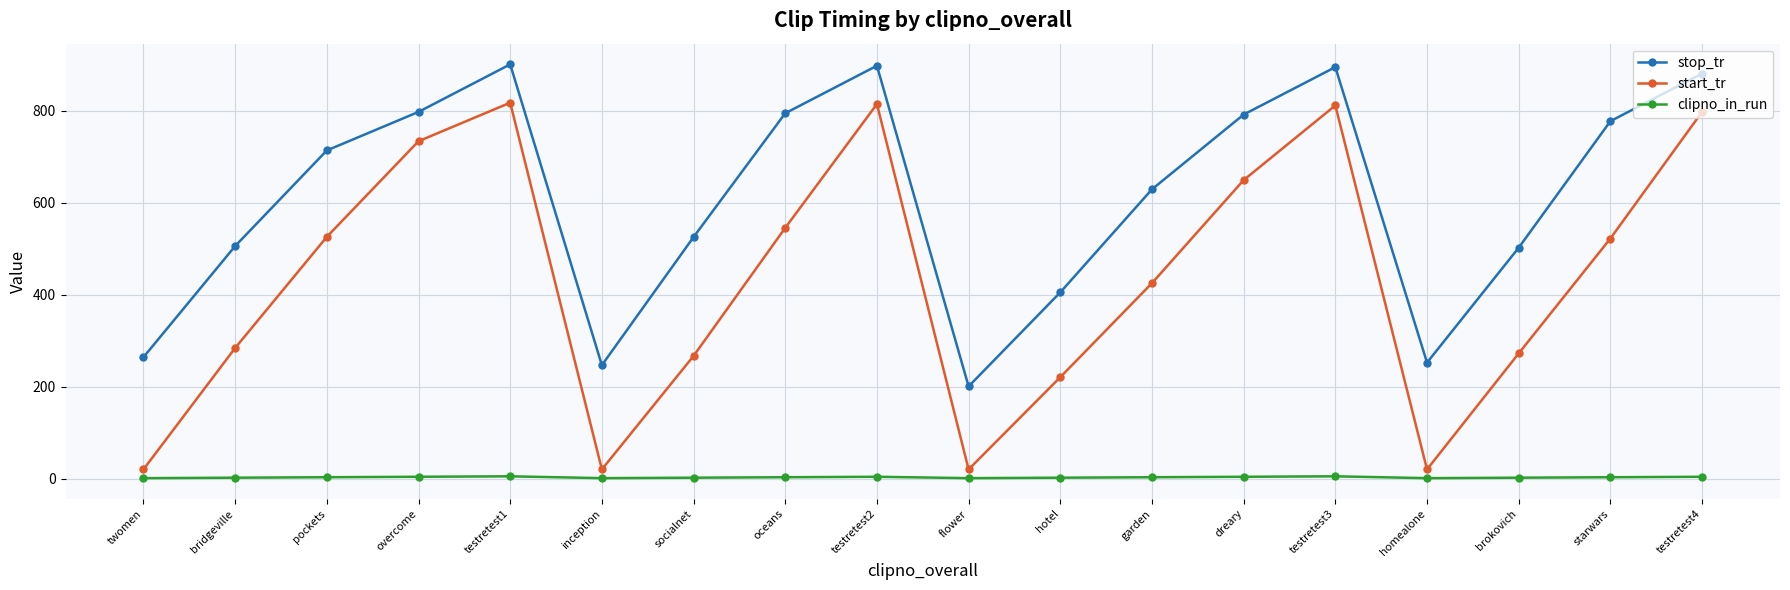

How many data points in stop_tr are above 713?

9